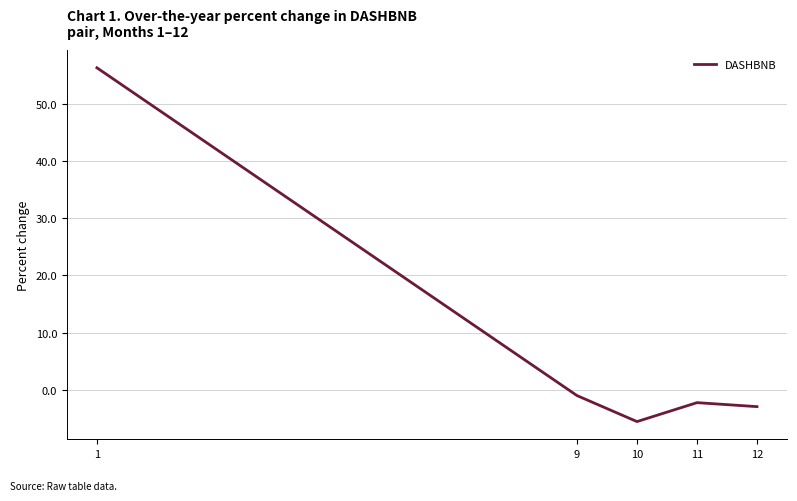

Which label corresponds to the smallest value in the chart?

10